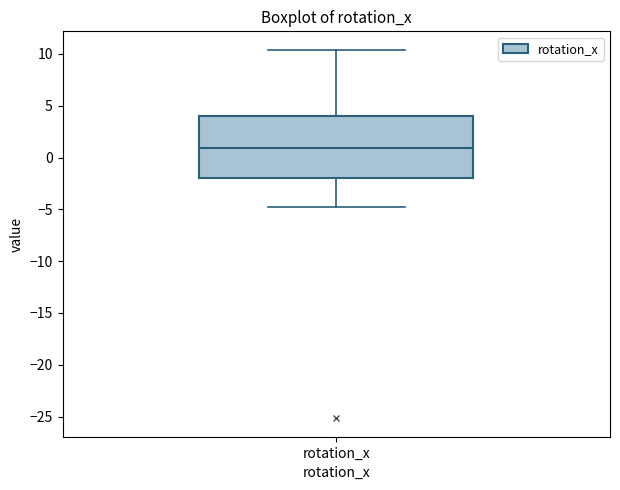

Read this box plot against the y-axis: the position of the median line, the range covered by the box, and the ends of both whiskers. The values are not printed on the chart, so give them approximately, as read against the axis.

median 1.0, box -2.0 to 4.0, whiskers -5.0 to 10.5